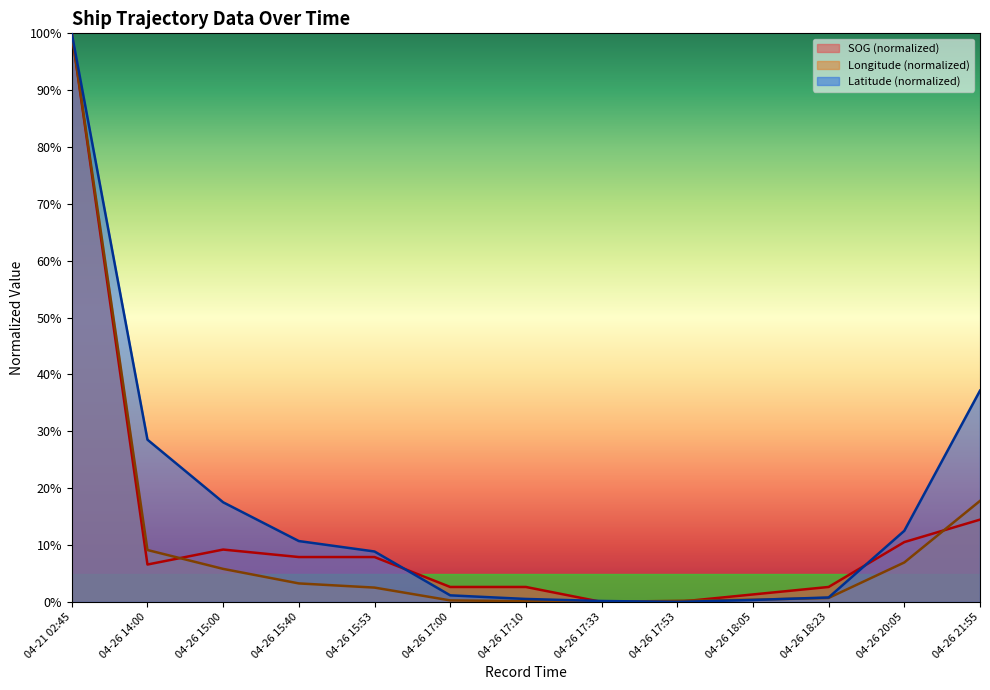

The value of Latitude at 04-26 18:05 is 0.5. True or false?

False